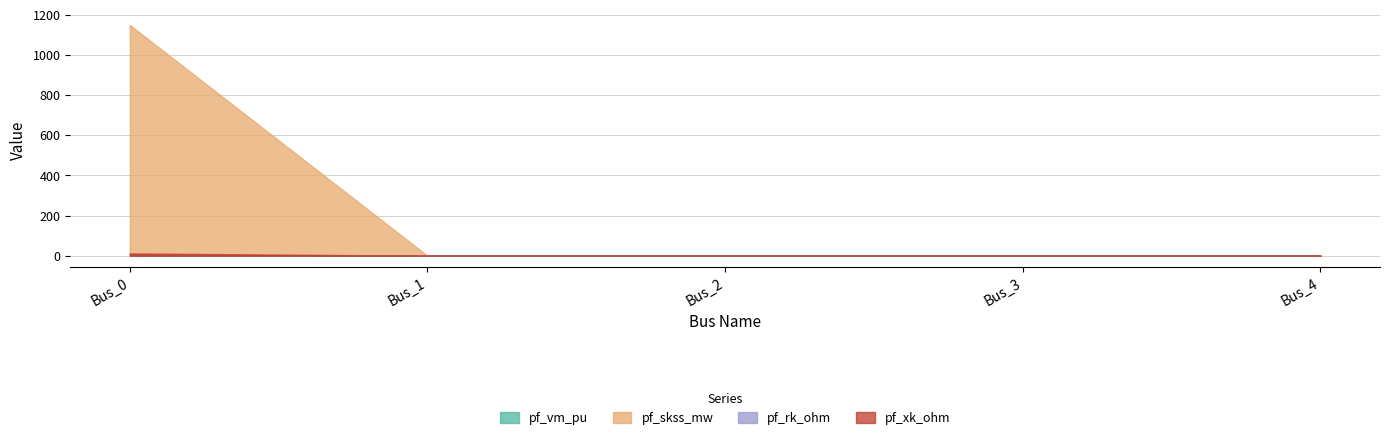

The pf_vm_pu series shows 1.1 at Bus_4. True or false?

True